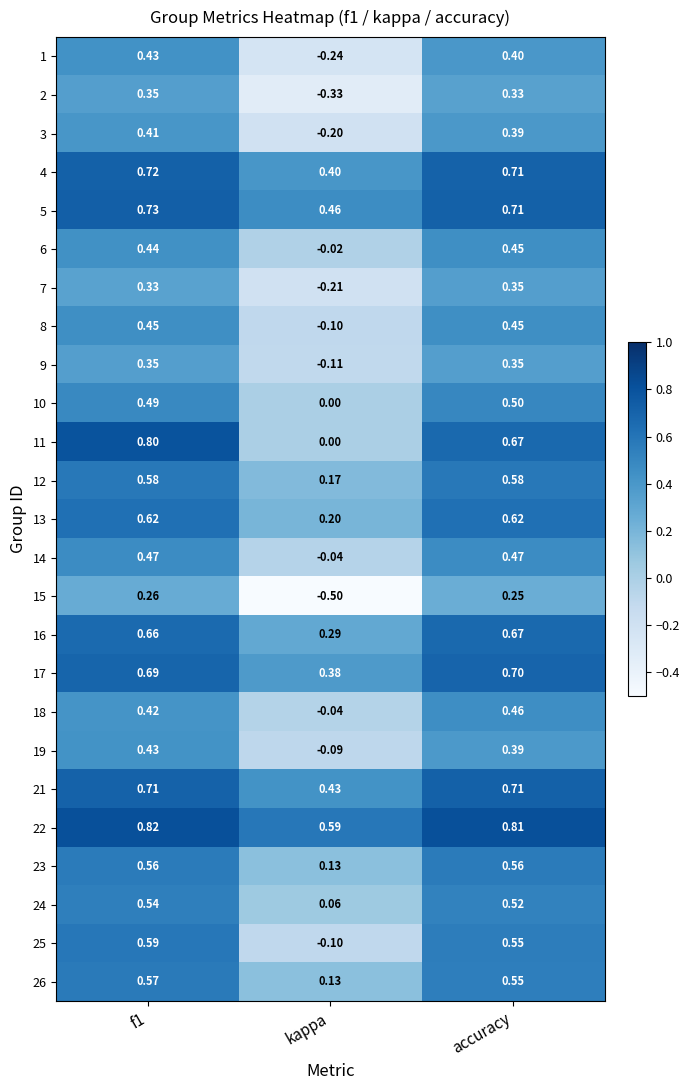

Which label corresponds to the smallest value in the chart?

kappa